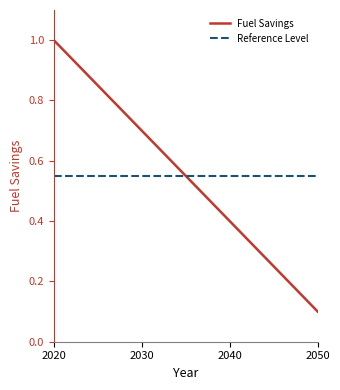

True or false: the data shows 0.7 at 2030.

True